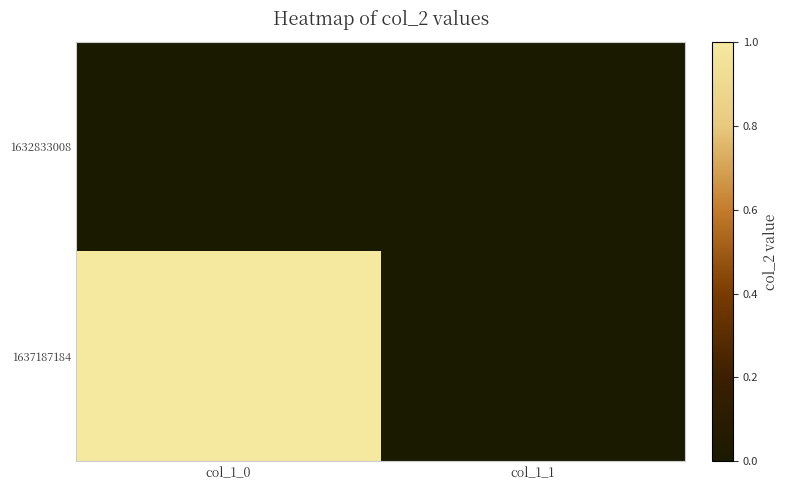

At how many categories does at least one series exceed 0?

1